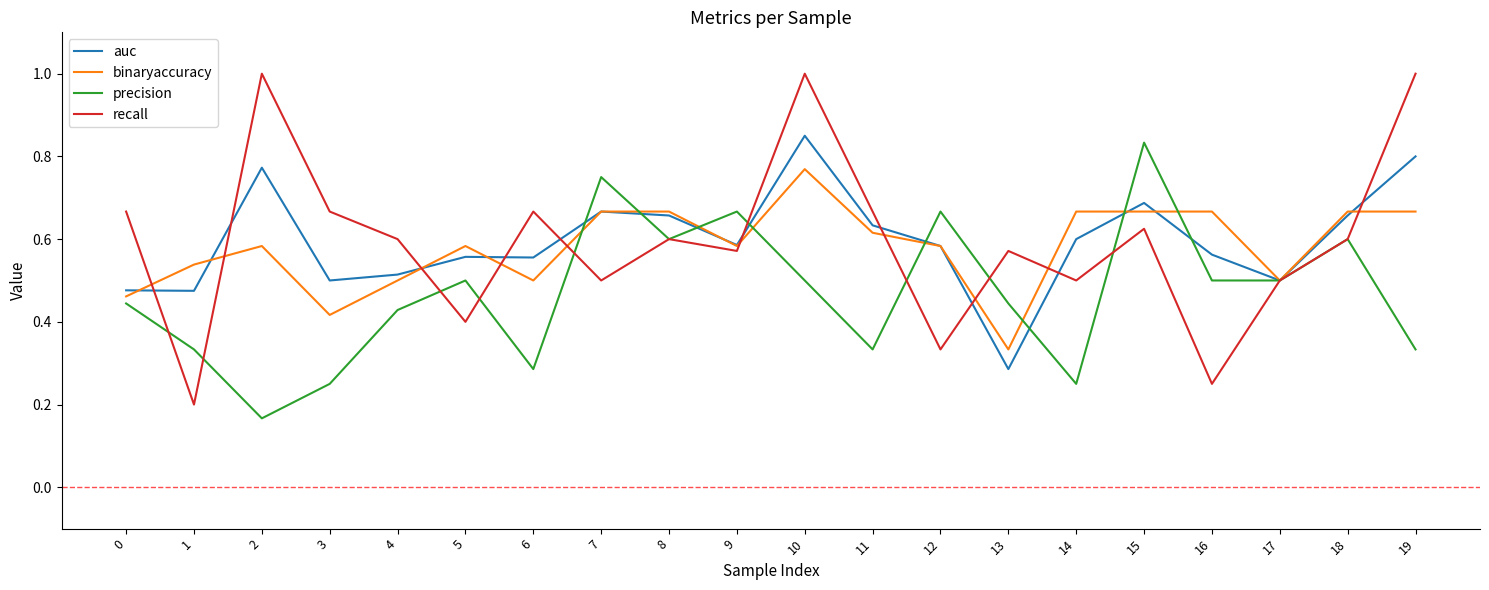

True or false: auc has a value of 0.2 at 3.

False